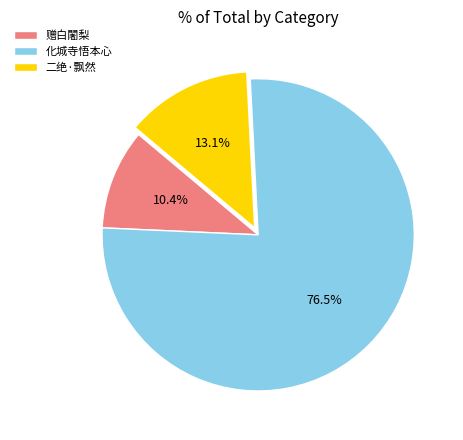

What is the smallest slice in the pie chart?

赠白闍梨